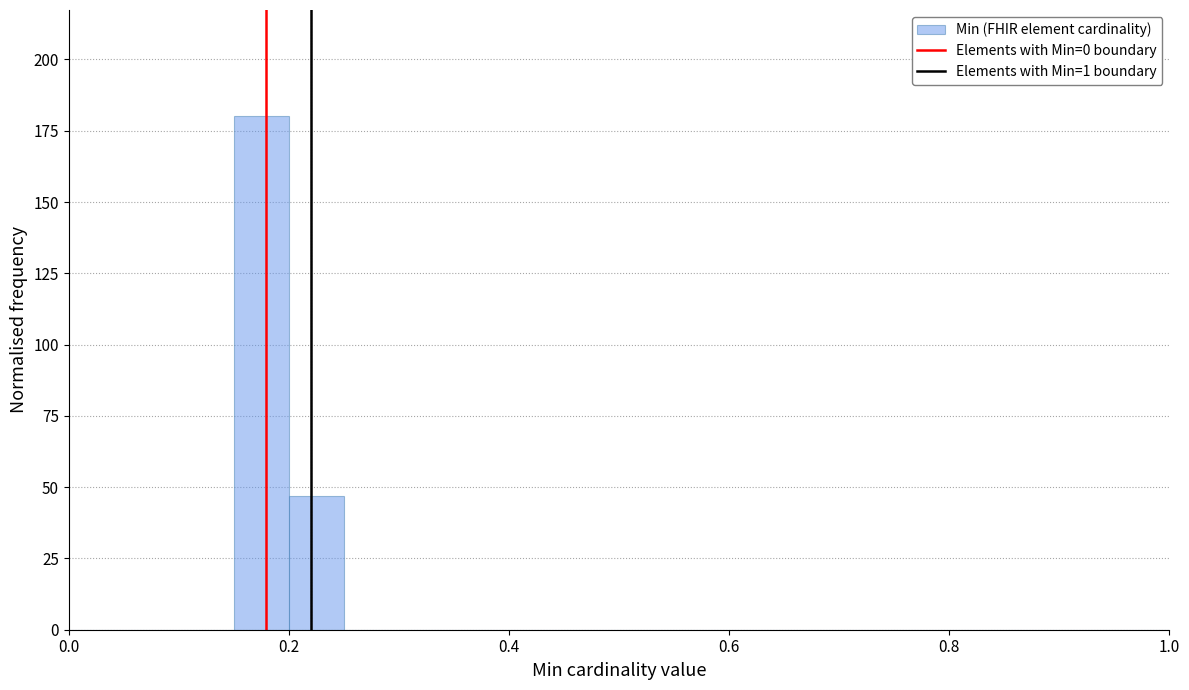

Around what value on the x-axis is the tallest bar? Give the approximate position of its centre, as read against the axis.

0.18